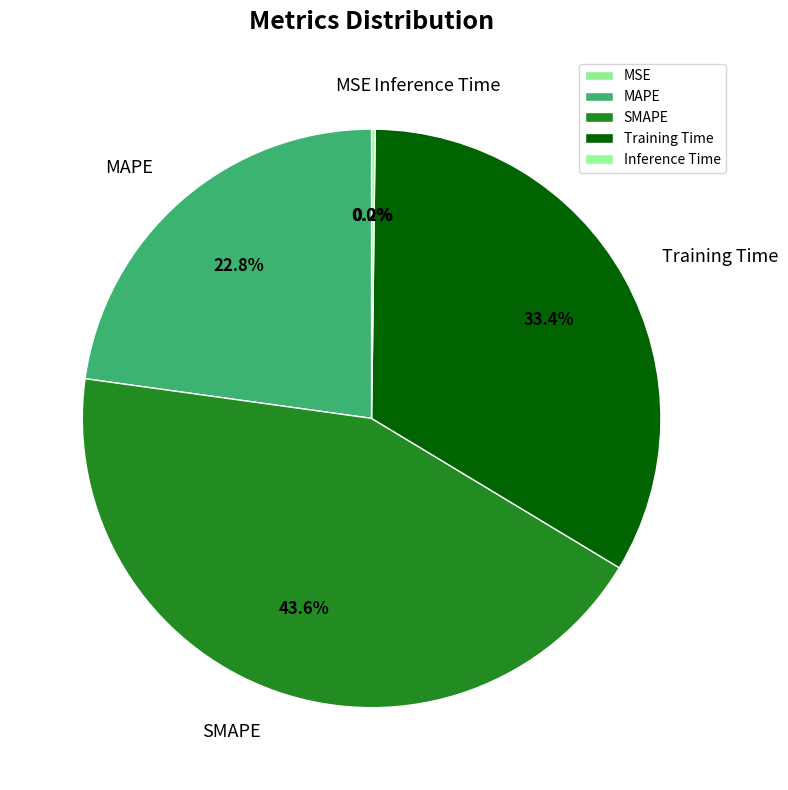

Do MAPE and Training Time together represent more than half of the pie?

Yes